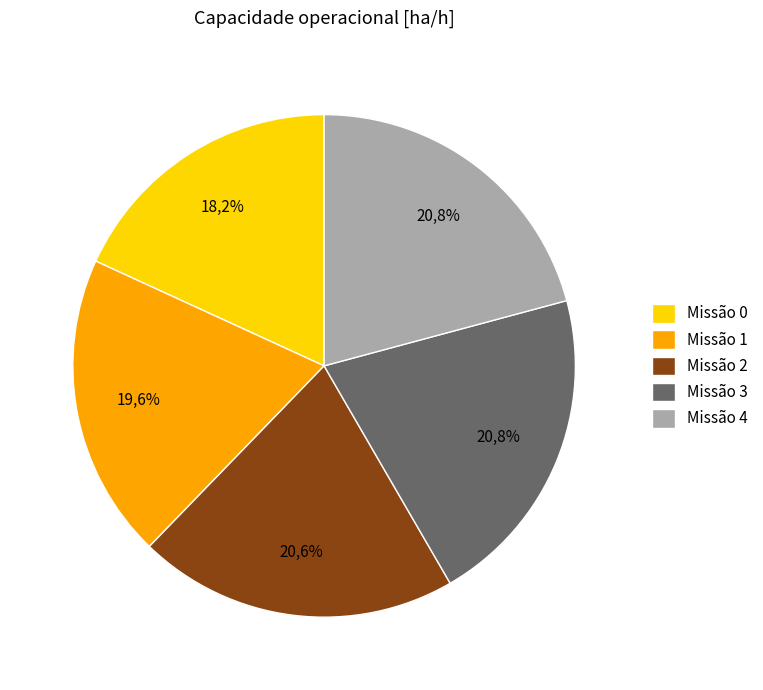

Count the number of slices in the pie.

5